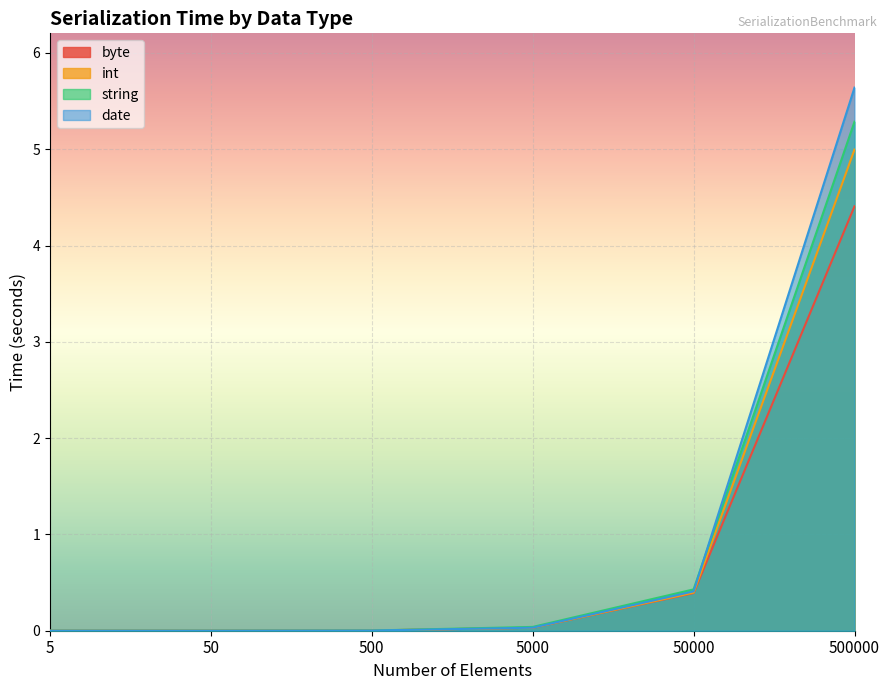

Which series changed the most between 5 and 500?

int